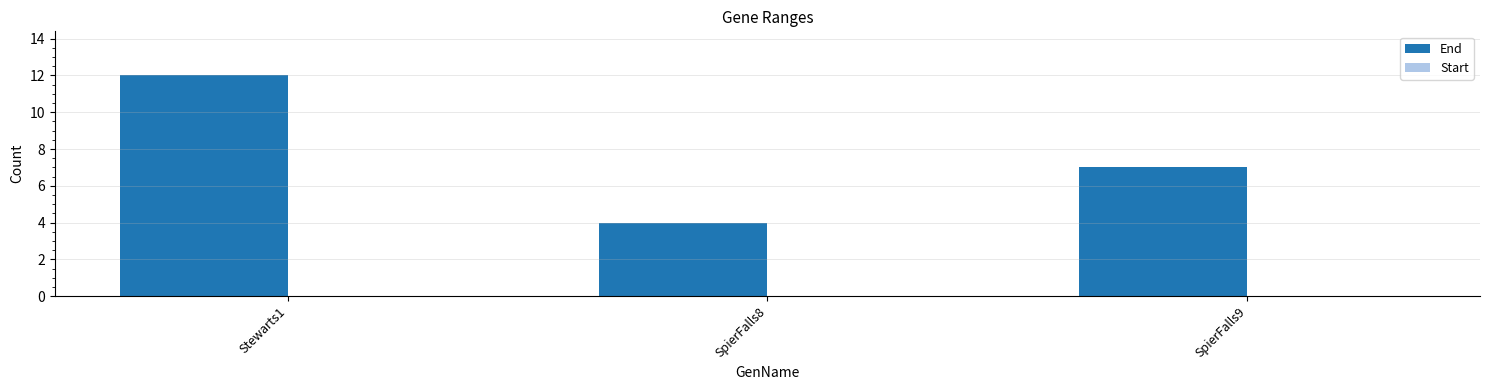

List the labels in order of value, smallest first.

SpierFalls8, SpierFalls9, Stewarts1